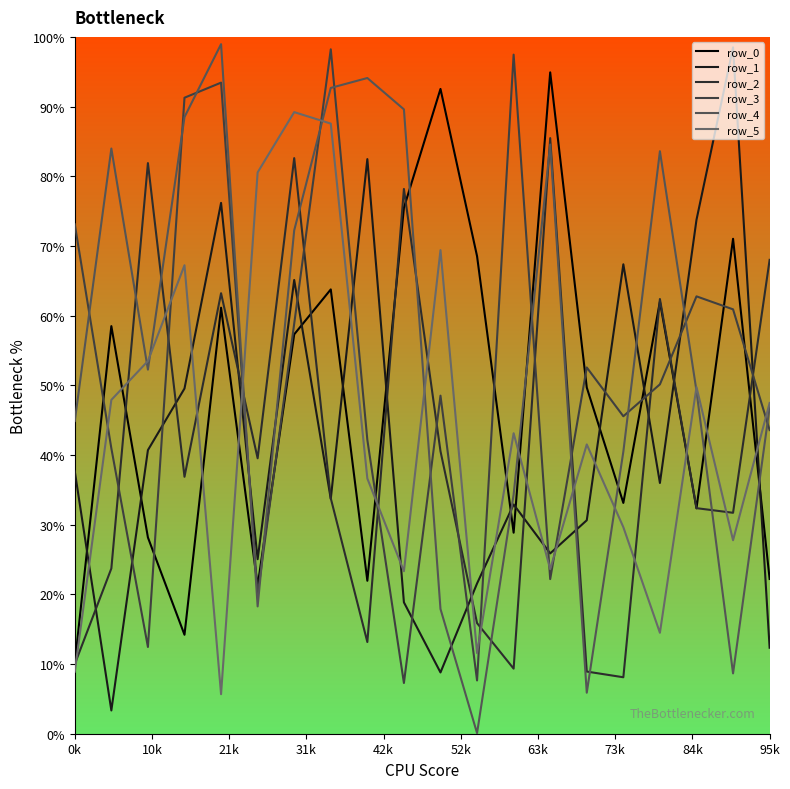

Does the chart have visible grid lines?

No